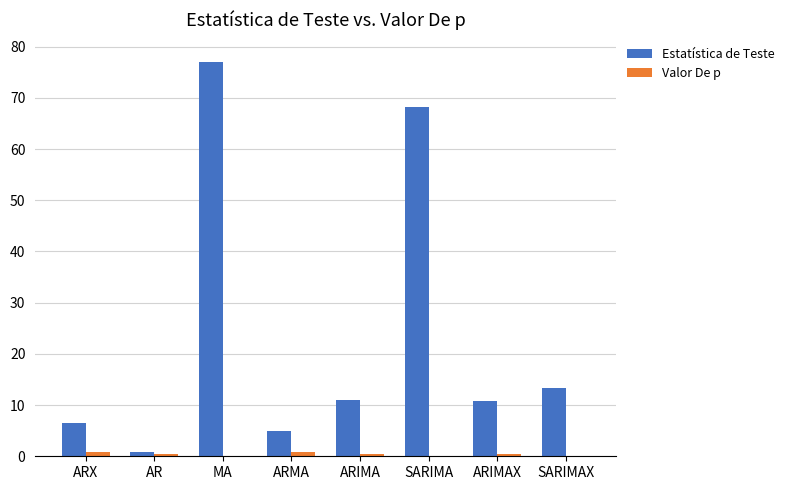

What is the sum of the Valor De p values at ARMA and ARIMAX?

1.3